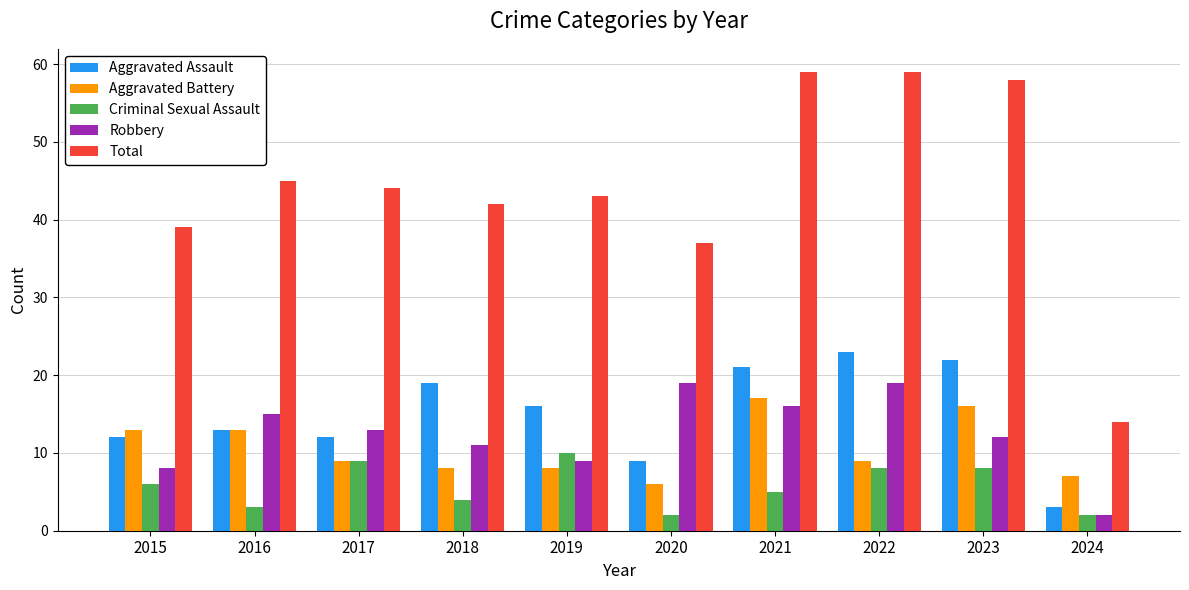

Does the chart contain any negative values?

No